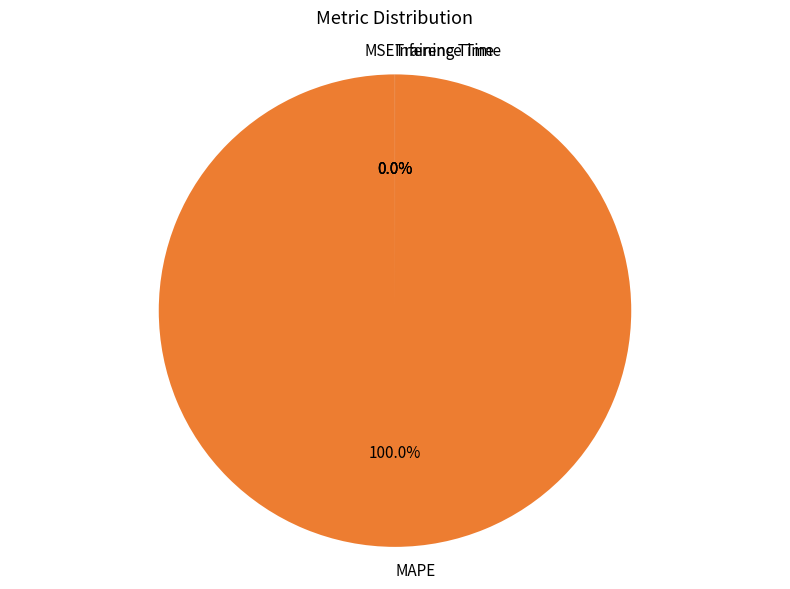

What is the largest slice in the pie chart?

MAPE